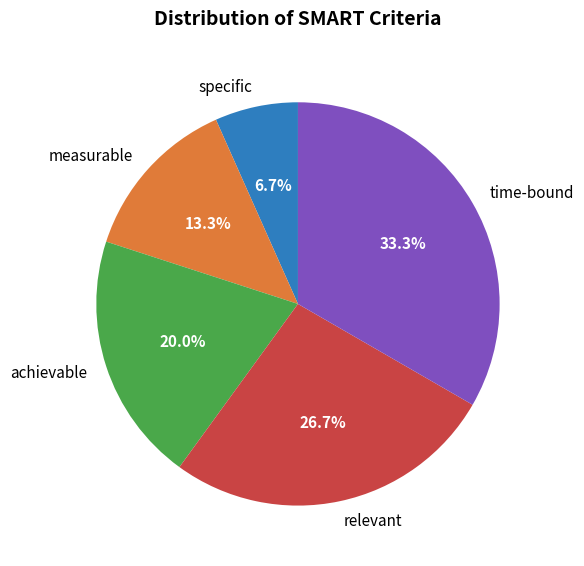

Which has a higher value, achievable or specific?

achievable